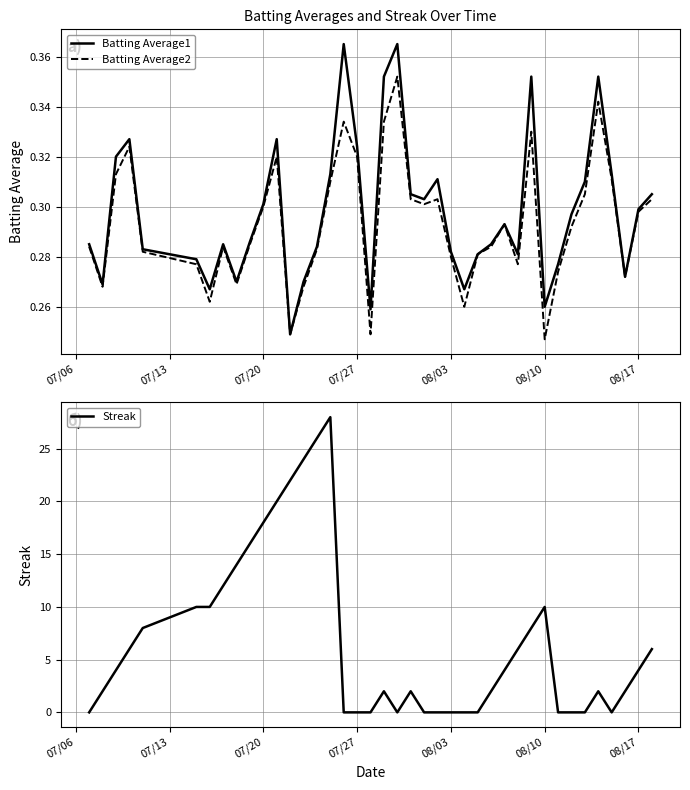

Reading right to left, extract all data points from this chart.

Batting Average1: 0.3	0.3	0.3	0.3	0.4	0.3	0.3	0.3	0.3	0.4	0.3	0.3	0.3	0.3	0.3	0.3	0.3	0.3	0.3	0.4	0.4	0.3	0.3	0.4	0.3	0.3	0.3	0.2	0.3	0.3	0.3	0.3	0.3	0.3	0.3	0.3	0.3	0.3	0.3	0.3
Batting Average2: 0.3	0.3	0.3	0.3	0.3	0.3	0.3	0.3	0.2	0.3	0.3	0.3	0.3	0.3	0.3	0.3	0.3	0.3	0.3	0.4	0.3	0.2	0.3	0.3	0.3	0.3	0.3	0.2	0.3	0.3	0.3	0.3	0.3	0.3	0.3	0.3	0.3	0.3	0.3	0.3
Streak: 6.0	4.0	2.0	0.0	2.0	0.0	0.0	0.0	10.0	8.0	6.0	4.0	2.0	0.0	0.0	0.0	0.0	0.0	2.0	0.0	2.0	0.0	0.0	0.0	28.0	26.0	24.0	22.0	20.0	18.0	16.0	14.0	12.0	10.0	10.0	8.0	6.0	4.0	2.0	0.0